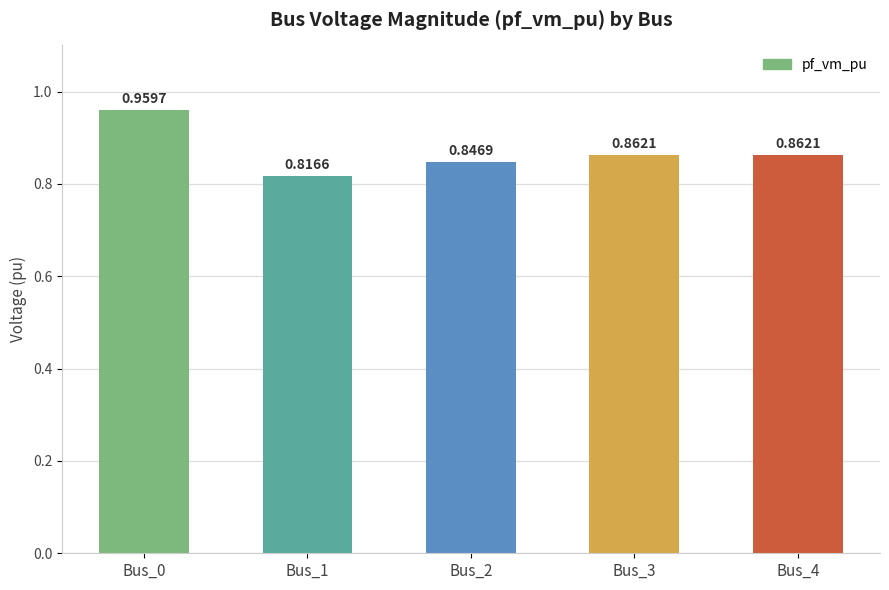

Which has a higher value, Bus_2 or Bus_1?

Bus_2